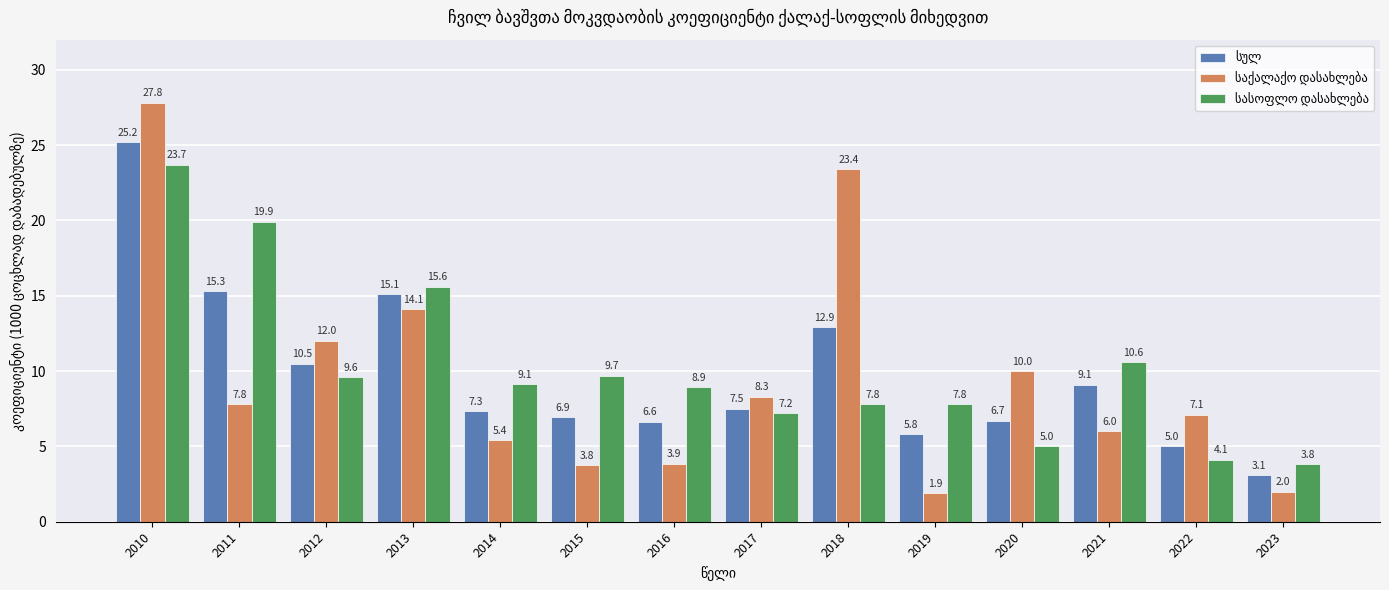

What is the spread (max minus min) of values at 2012?

2.4